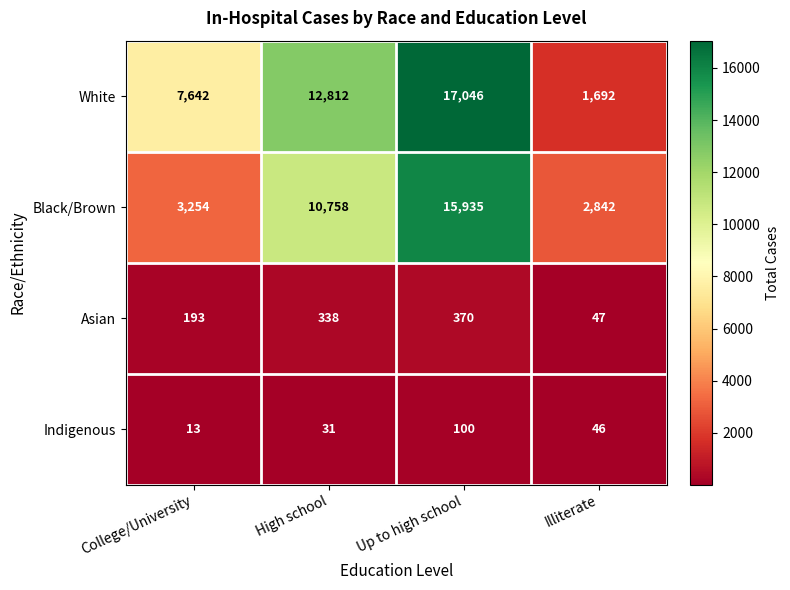

What is the difference between the Asian values at High school and College/University?

145